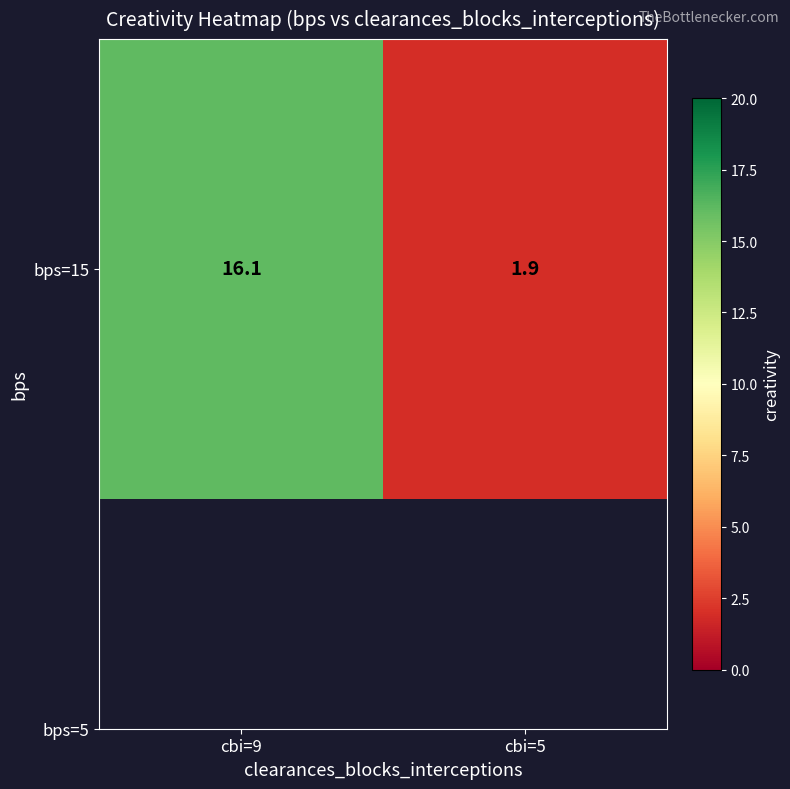

At which label is the value closest to 9?

cbi=5